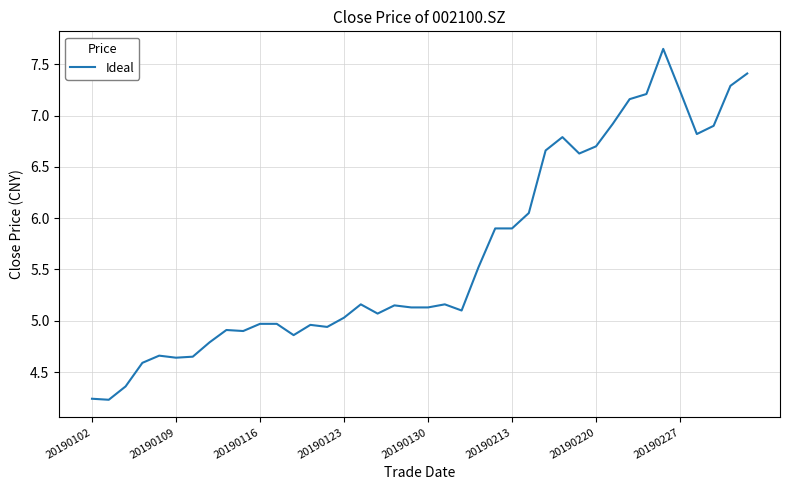

What is the difference between the maximum and minimum values?

3.4